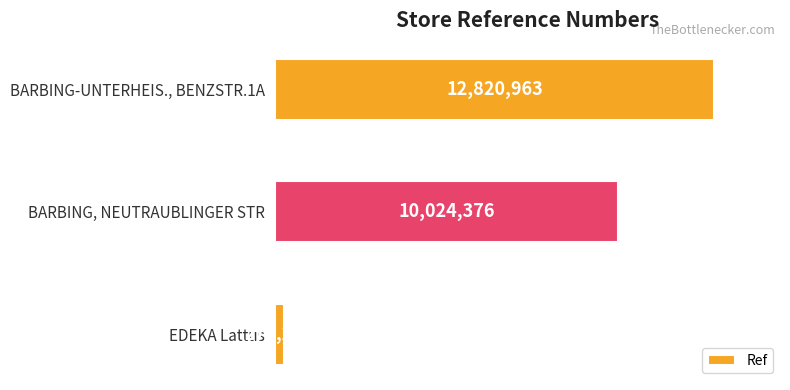

Does the chart contain any negative values?

No